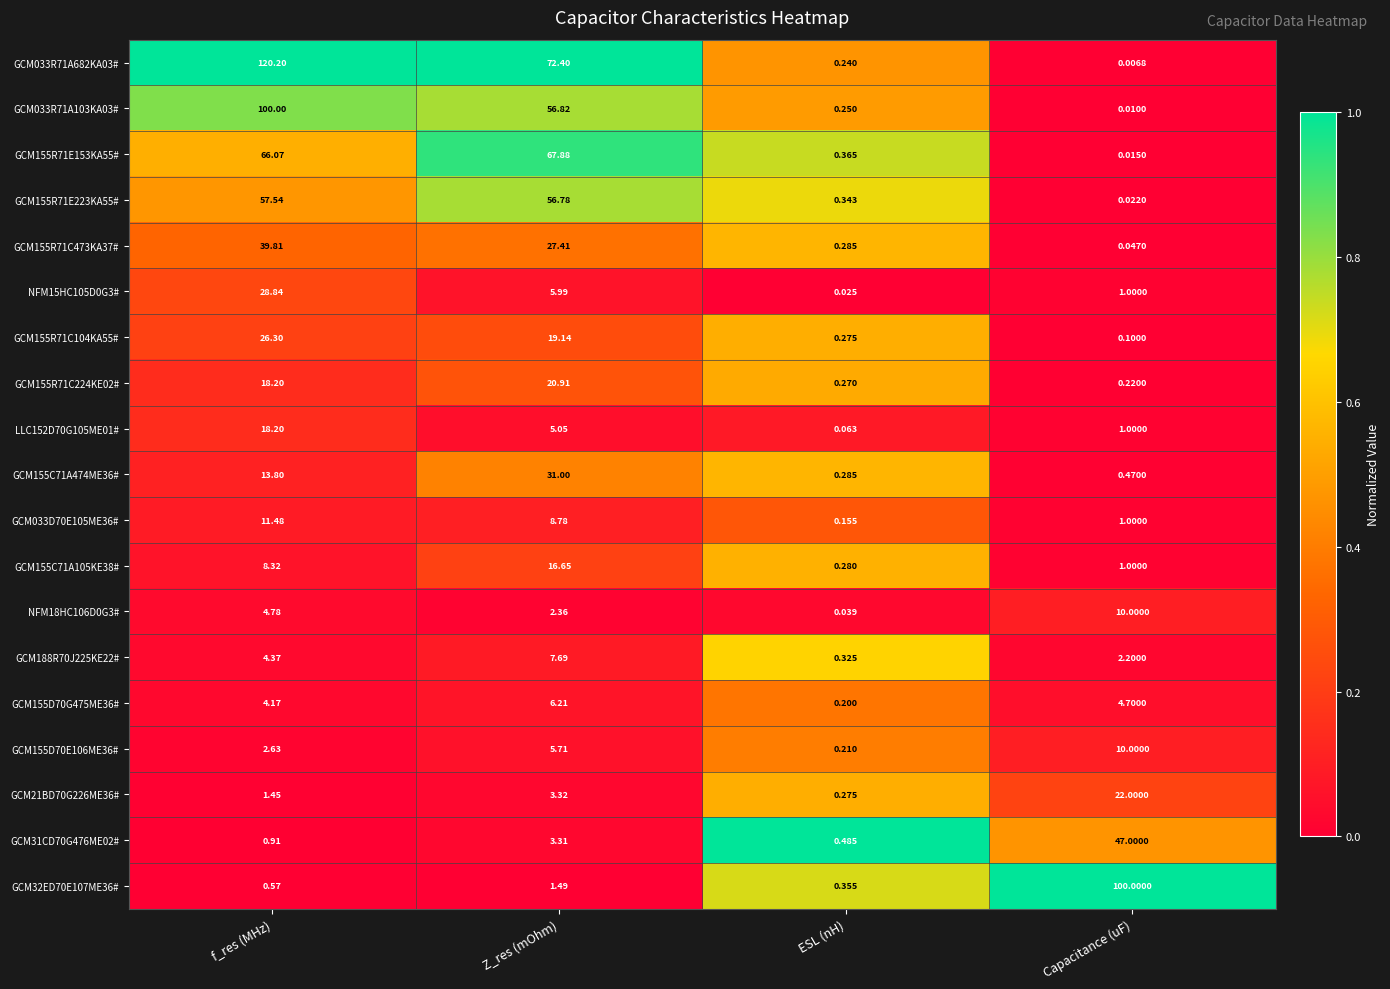

At which label does GCM155R71C224KE02# reach its minimum?

Capacitance (uF)